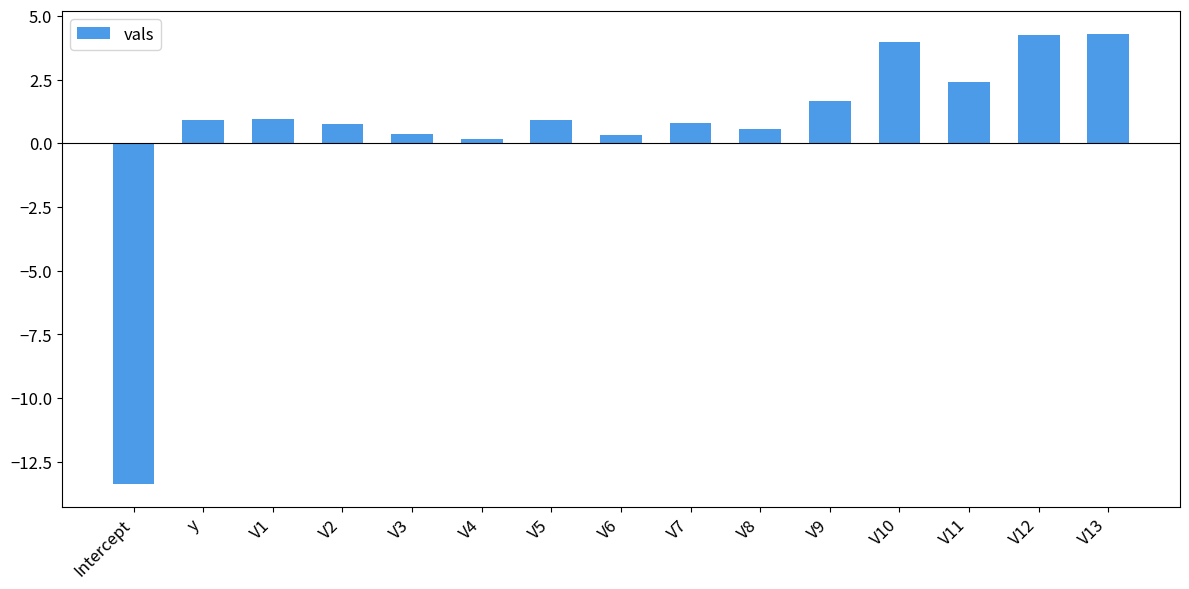

Between Intercept and V10, which is larger?

V10